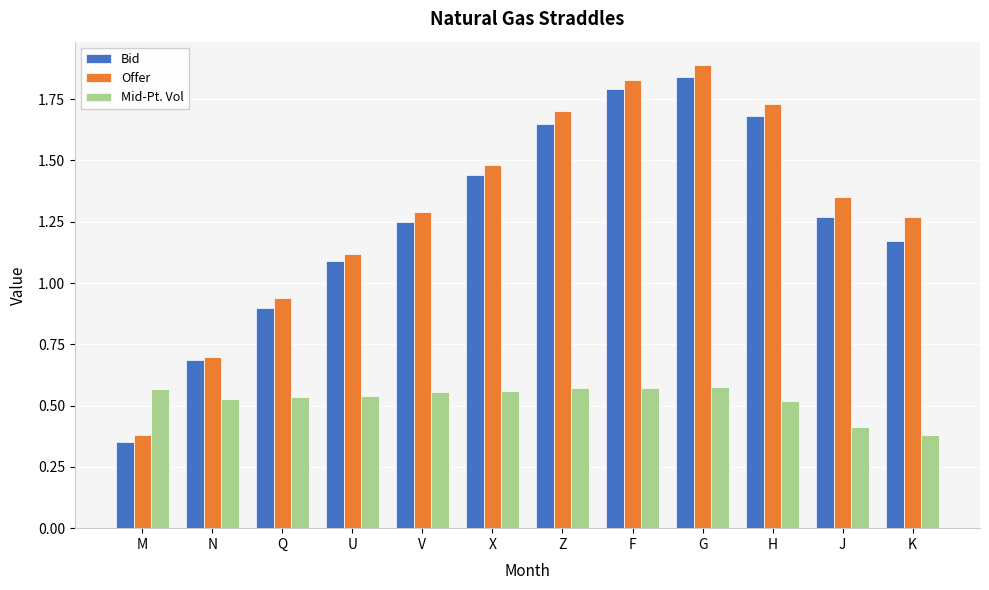

What are all the series names shown in the legend?

Bid, Offer, Mid-Pt. Vol